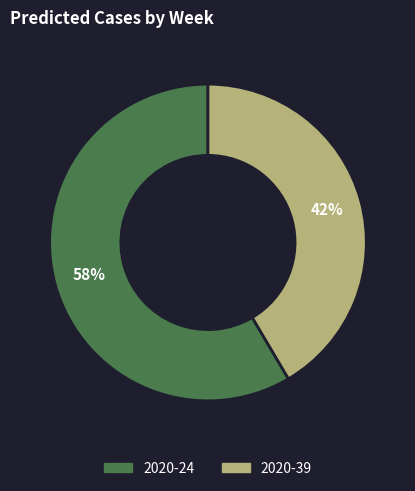

Which category has the smallest portion of the pie?

2020-39